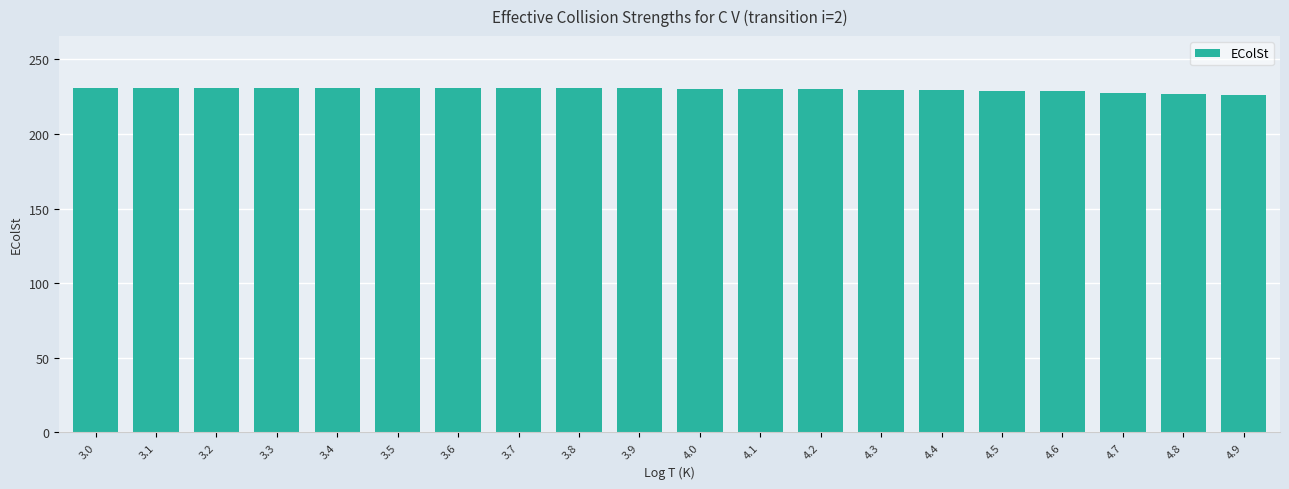

True or false: the data shows 226.8 at 4.8.

True